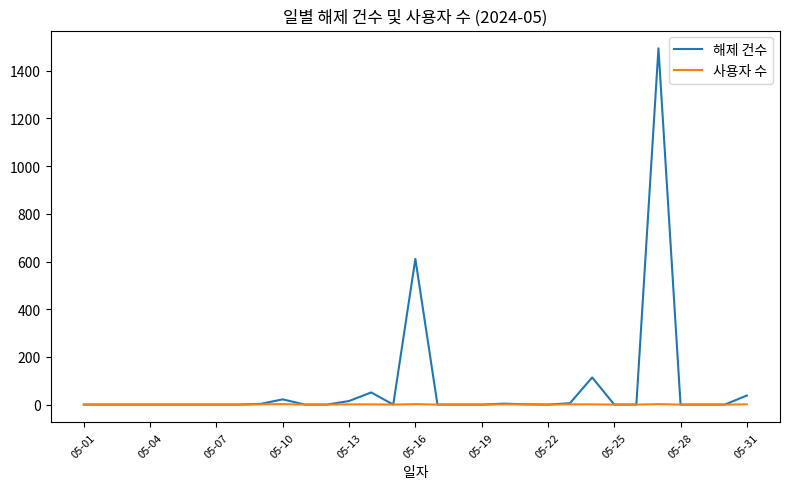

What are all the series names shown in the legend?

해제 건수, 사용자 수